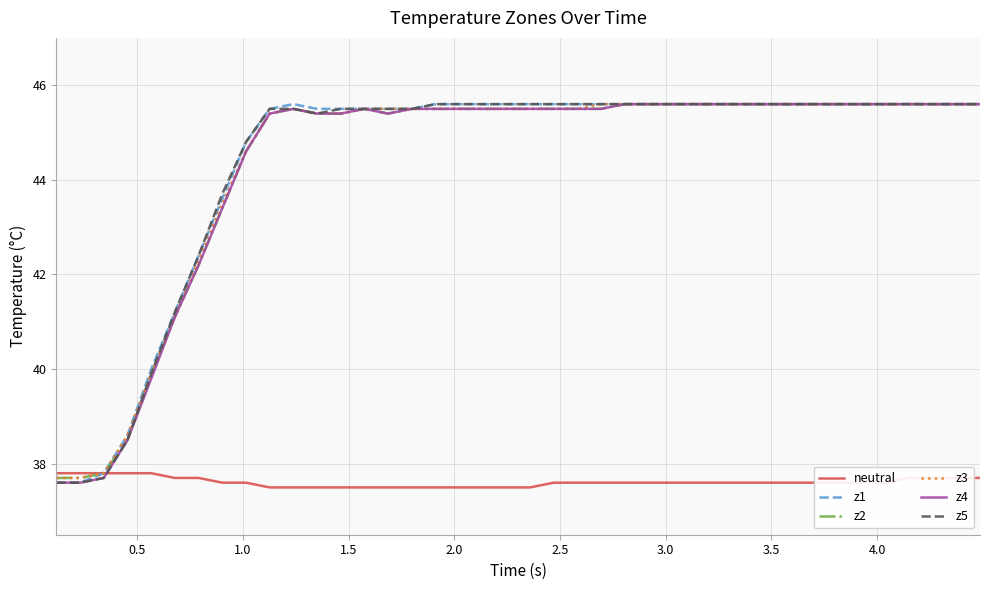

What is the minimum value for z4?

37.6